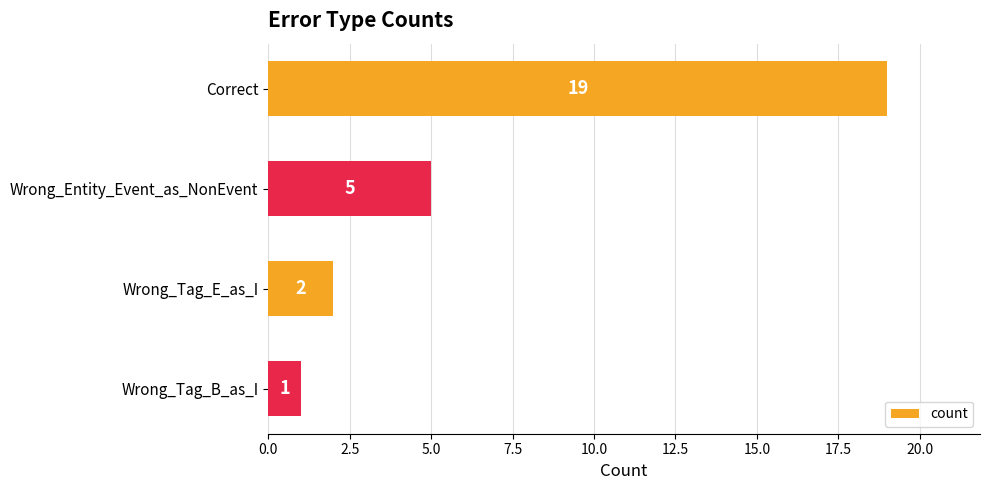

What is the minimum value shown in the chart?

1